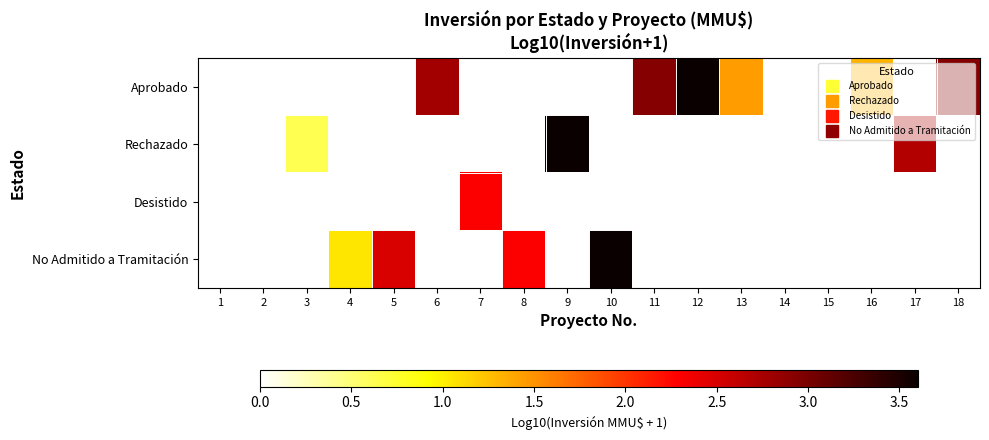

Which series has the largest total across all categories?

Aprobado